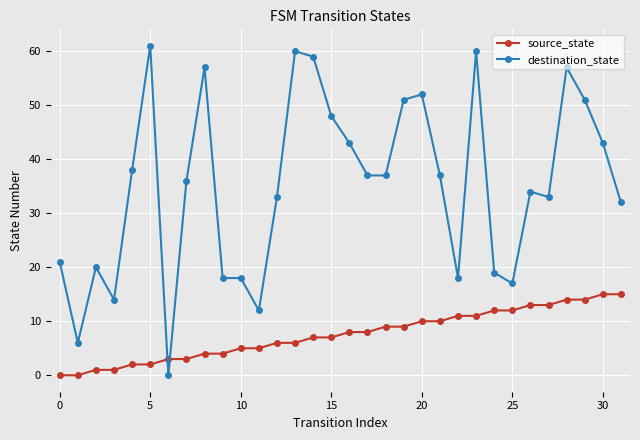

Rank the series by their average value, from highest to lowest.

destination_state, source_state